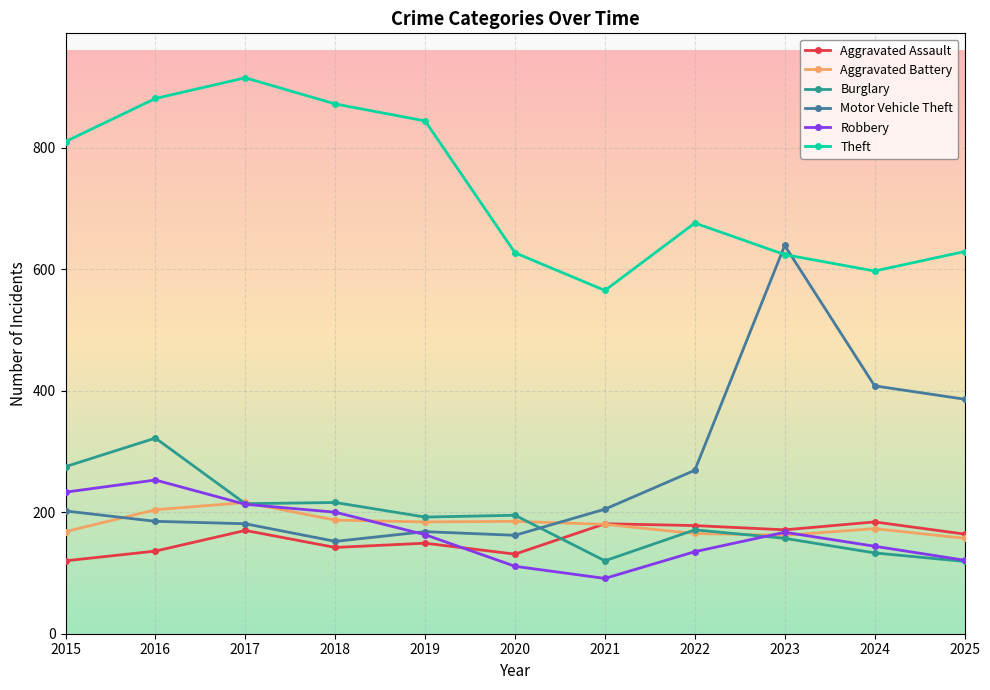

How many lines are shown in the chart?

6